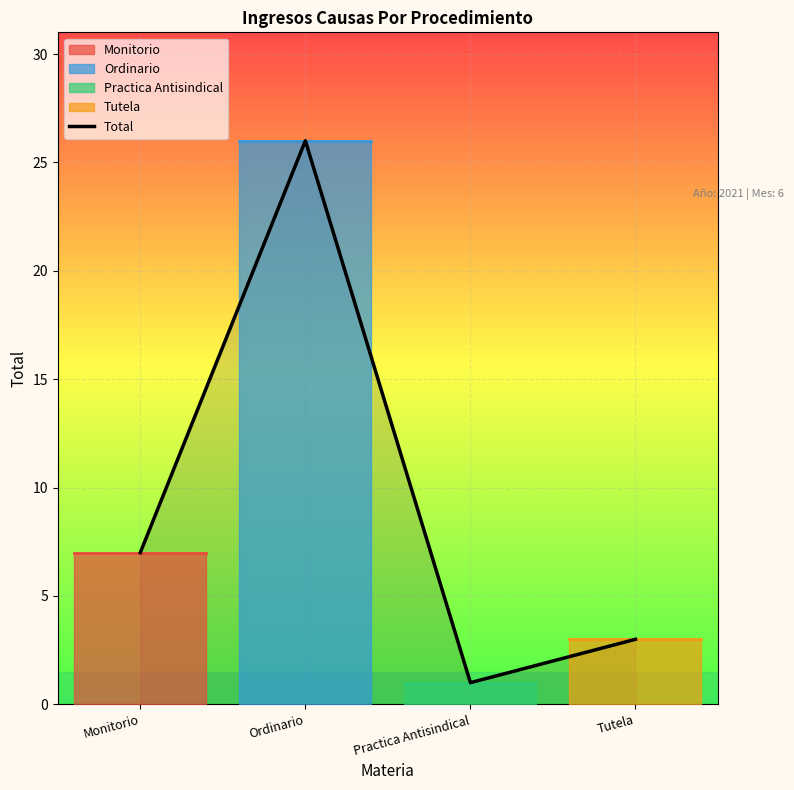

What is the label of the 2nd point from the right?

Practica Antisindical